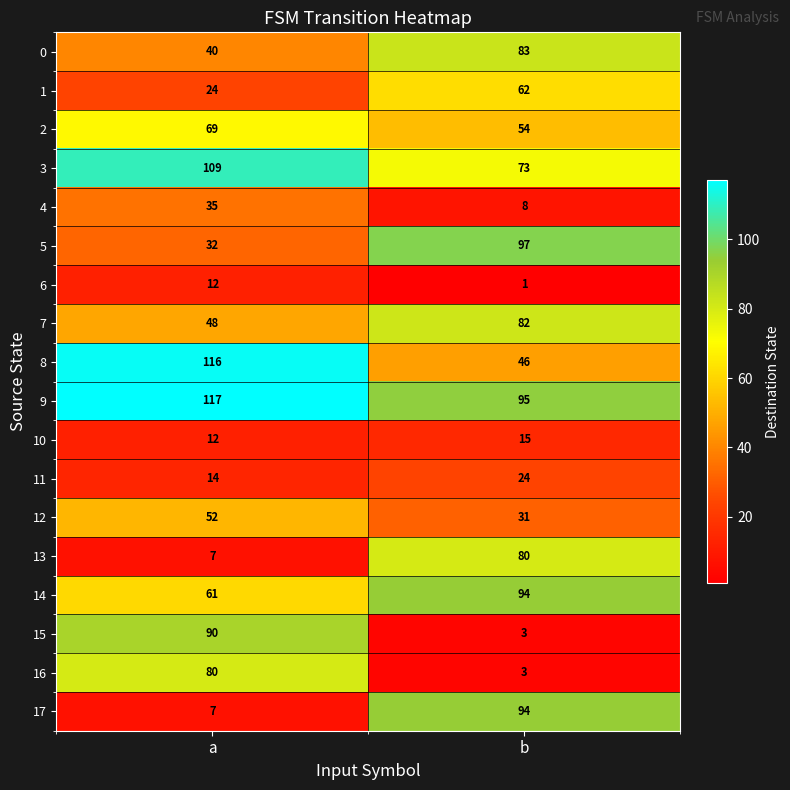

List the labels in order of 1 value, largest first.

b, a